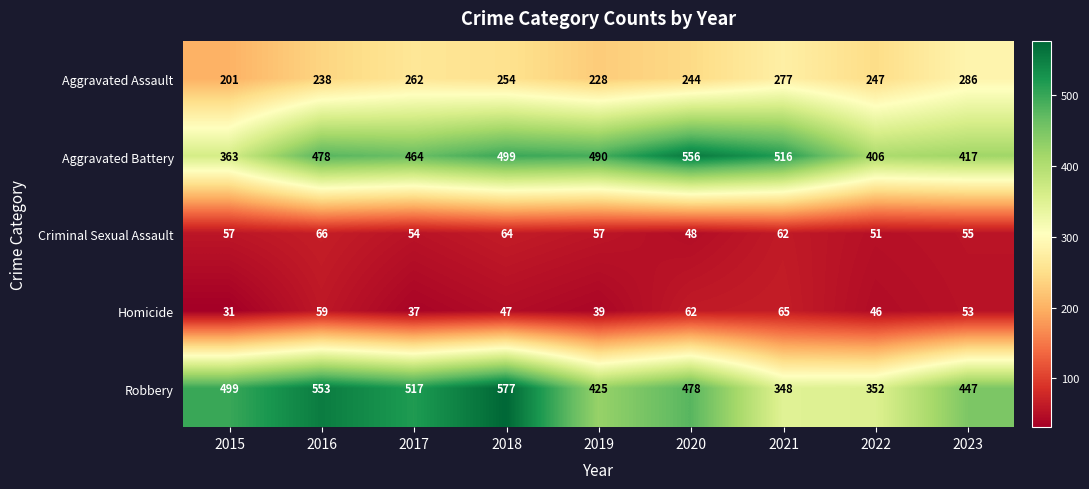

True or false: Criminal Sexual Assault has a value of 37 at 2015.

False